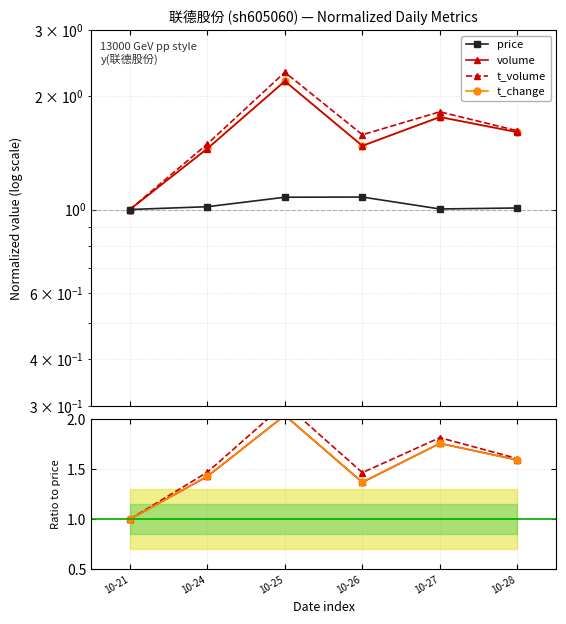

Between 10-26 and 10-28, which is larger?

10-26